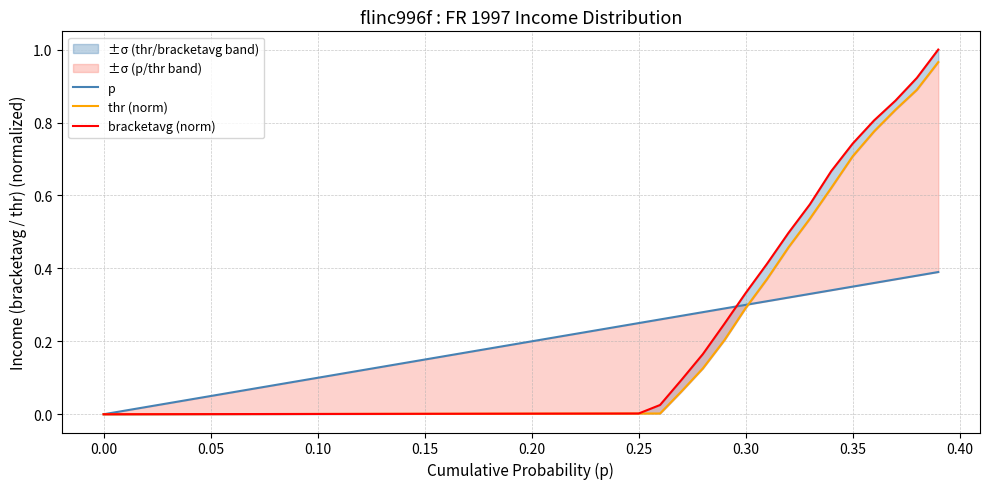

Is the value of thr (norm) at 29 greater than the value of p at 36?

No